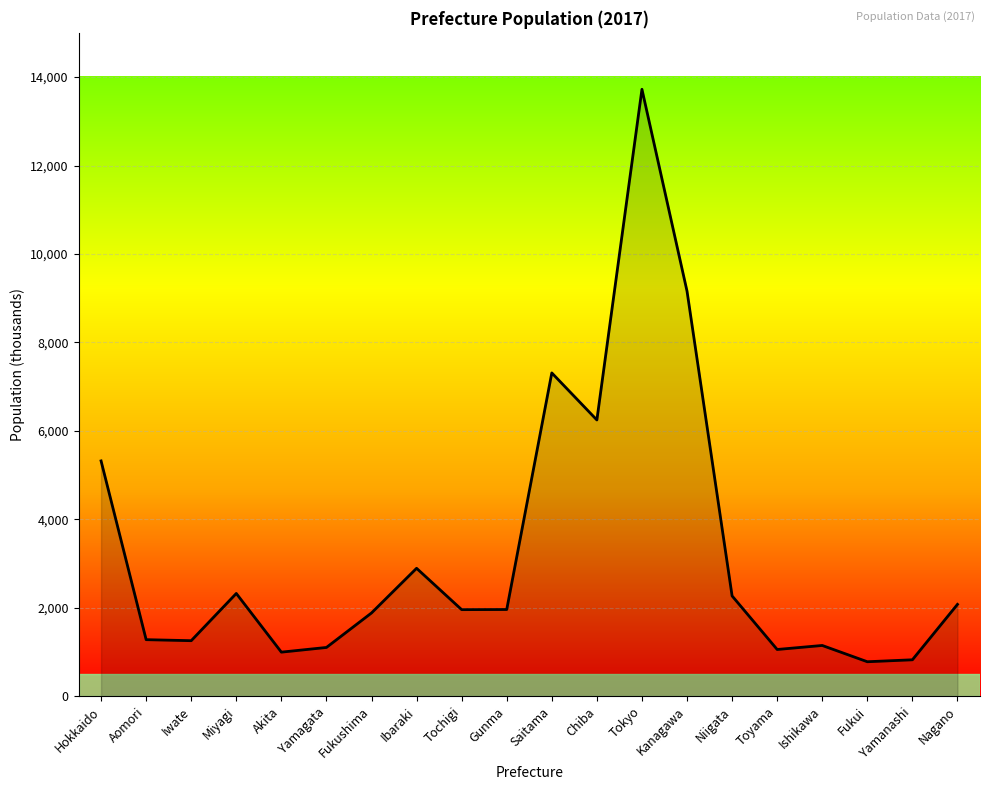

Which category has the highest value across all series?

Tokyo